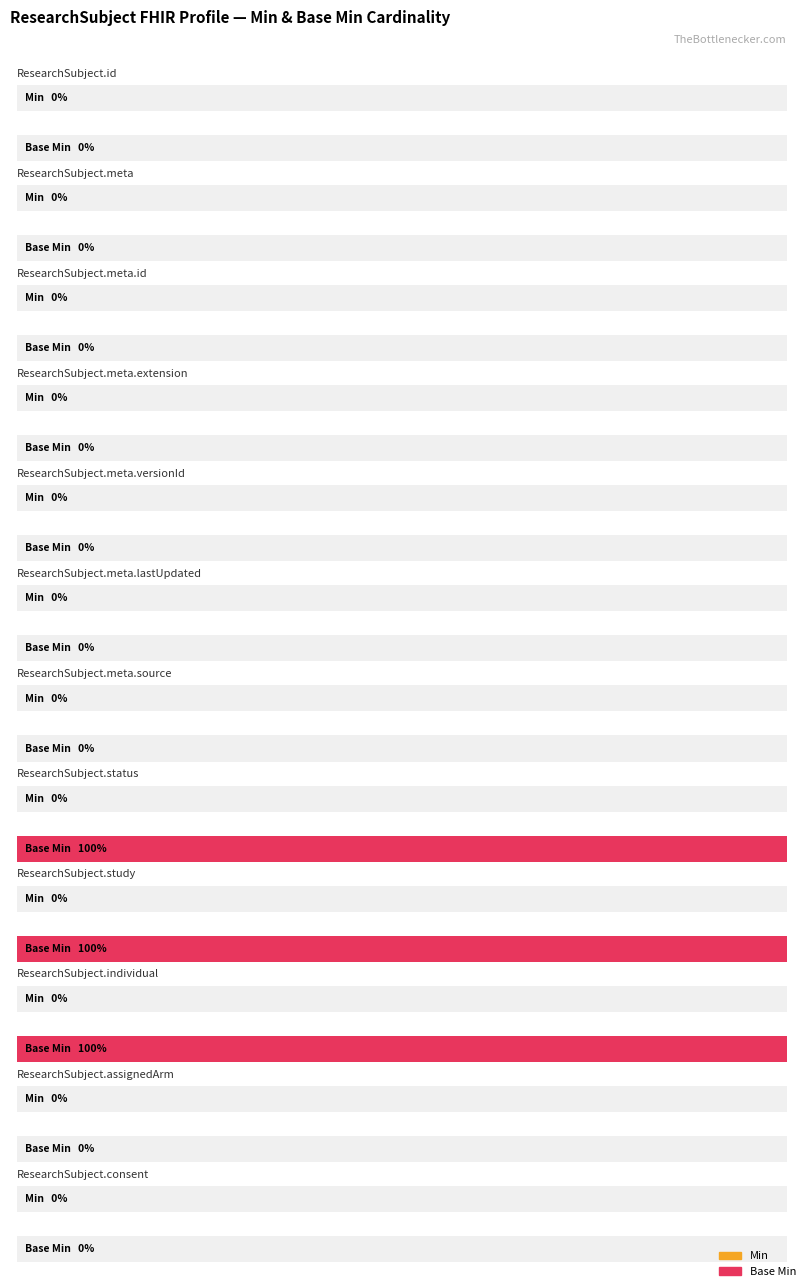

What is the total value across all series at ResearchSubject.study?

1